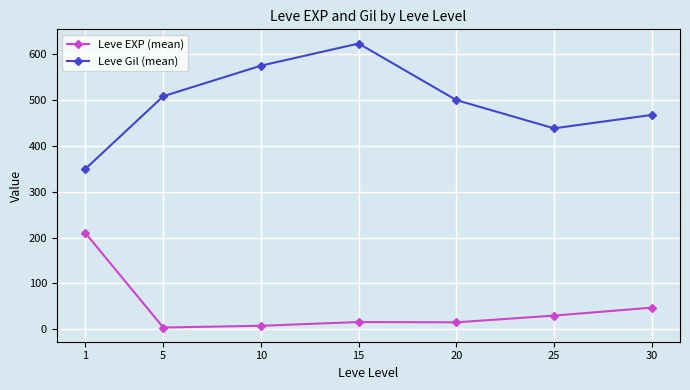

True or false: Leve EXP (mean) has more than 1 points higher than both neighbors.

False